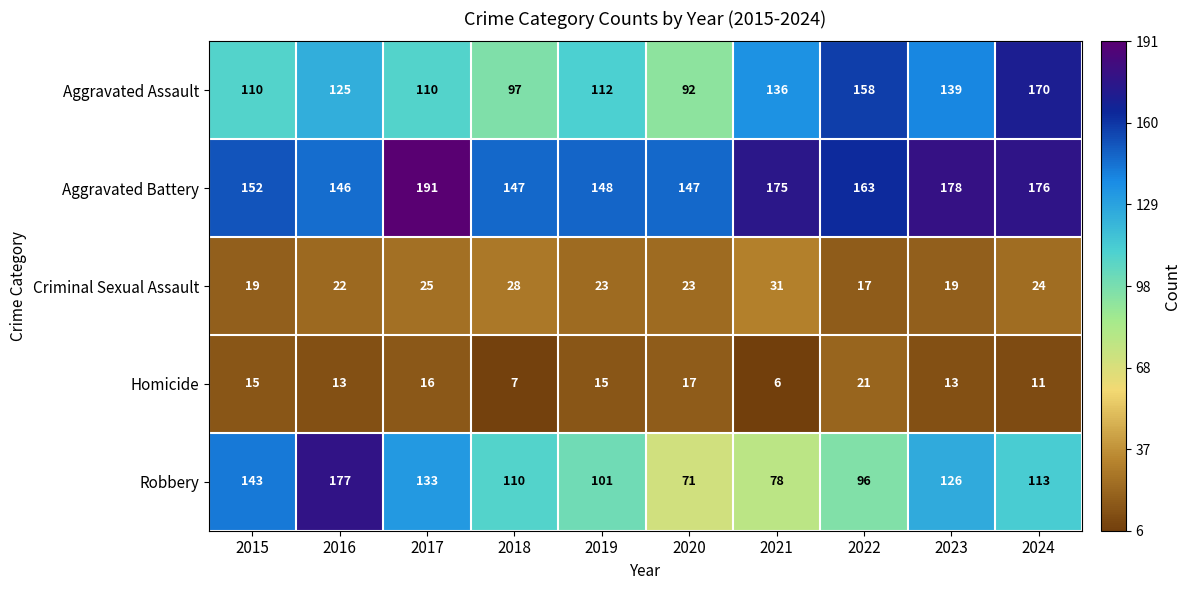

At which label is Robbery closest to 124?

2023